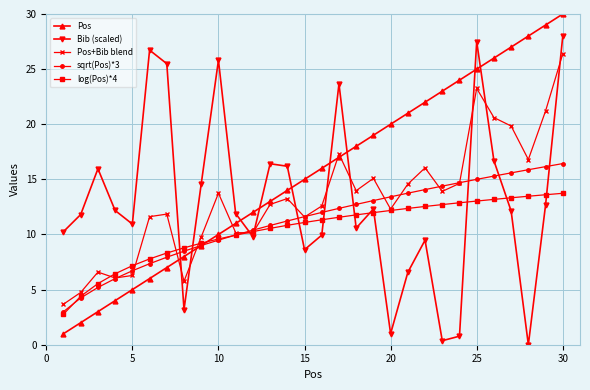

Which series has the largest total across all categories?

Pos